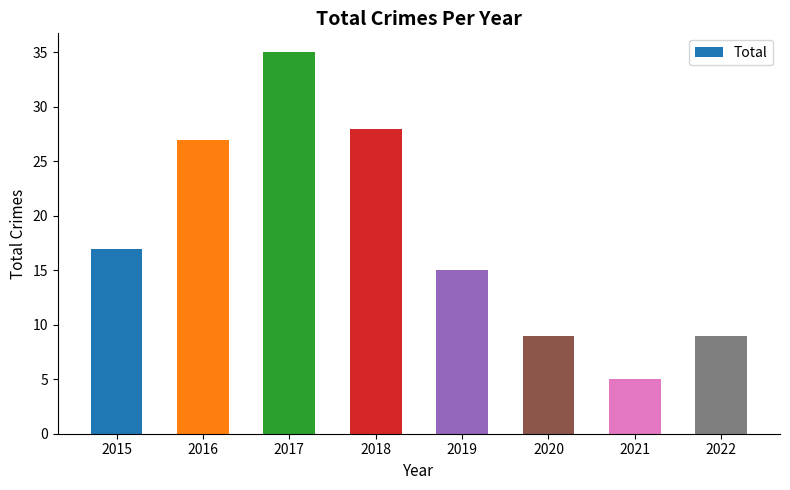

Reading left to right, what are all the values shown in this chart?

2015=17	2016=27	2017=35	2018=28	2019=15	2020=9	2021=5	2022=9